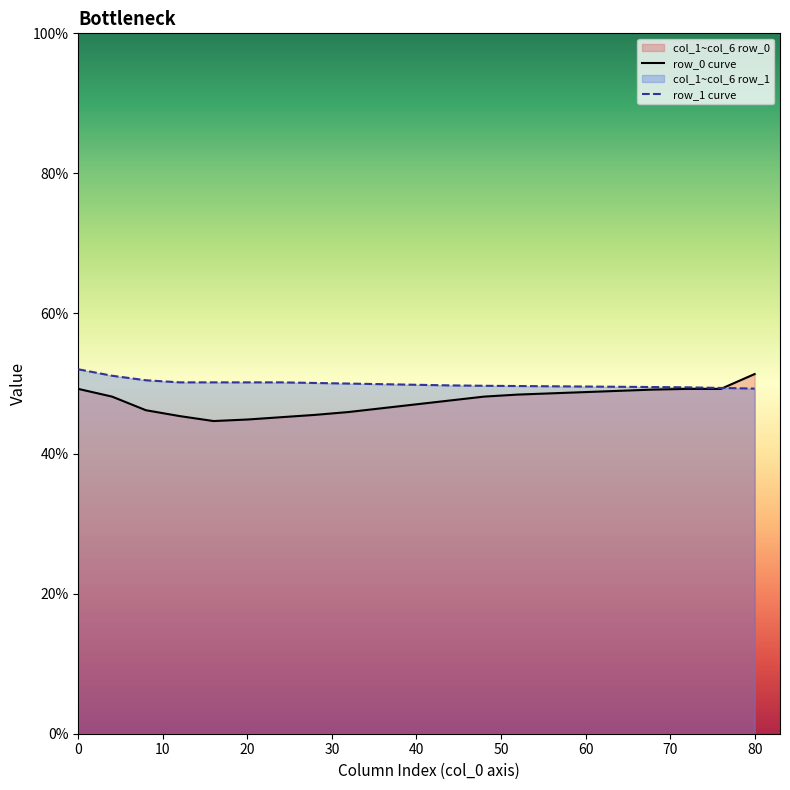

What is the maximum value shown in the chart?

52.0